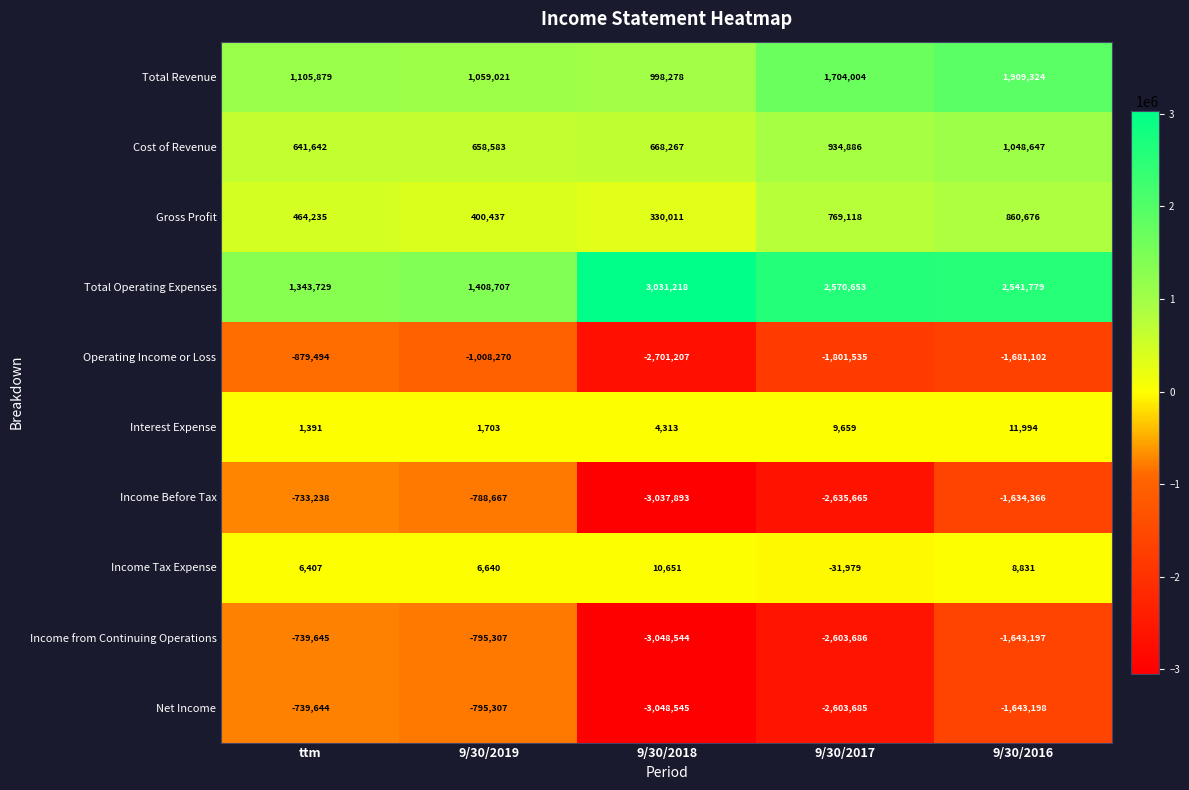

What is the spread (max minus min) of values at 9/30/2018?

6079763